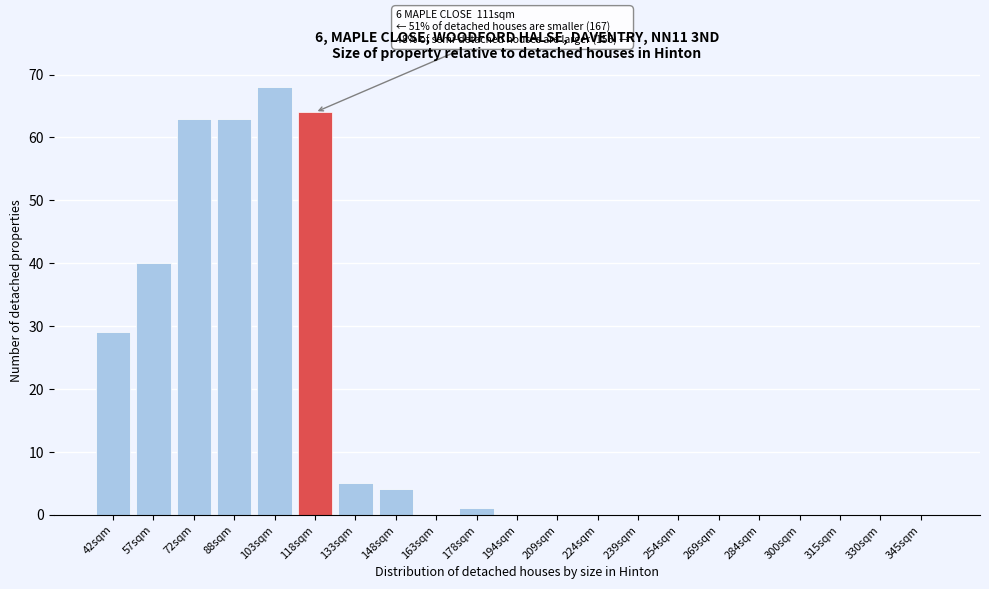

Reading left to right, extract all data points from this chart.

42sqm=29	57sqm=40	72sqm=63	88sqm=63	103sqm=68	118sqm=64	133sqm=5	148sqm=4	163sqm=0	178sqm=1	194sqm=0	209sqm=0	224sqm=0	239sqm=0	254sqm=0	269sqm=0	284sqm=0	300sqm=0	315sqm=0	330sqm=0	345sqm=0